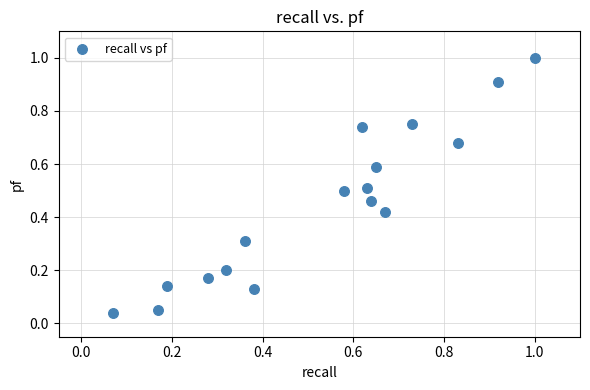

What is the range of X values (max minus min)?

0.9